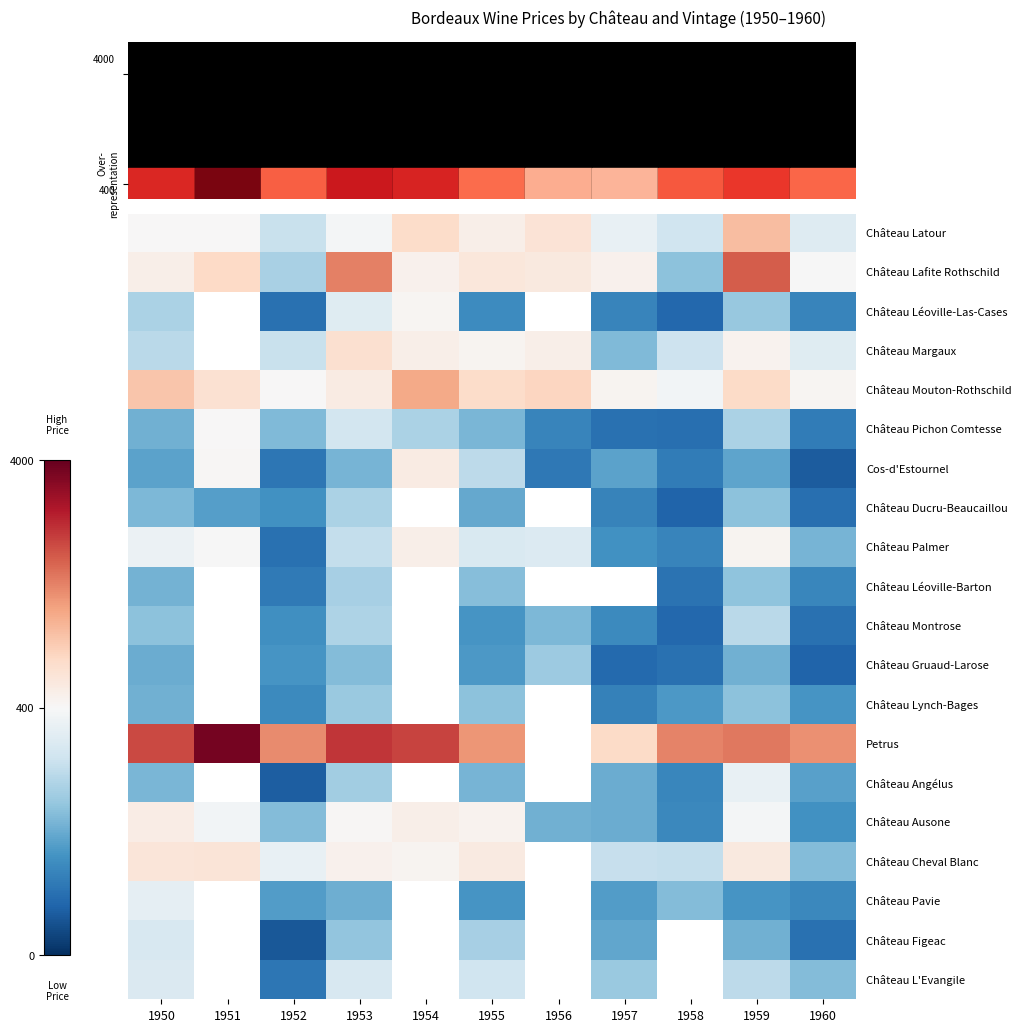

At which category is the sum across all series the highest?

1959